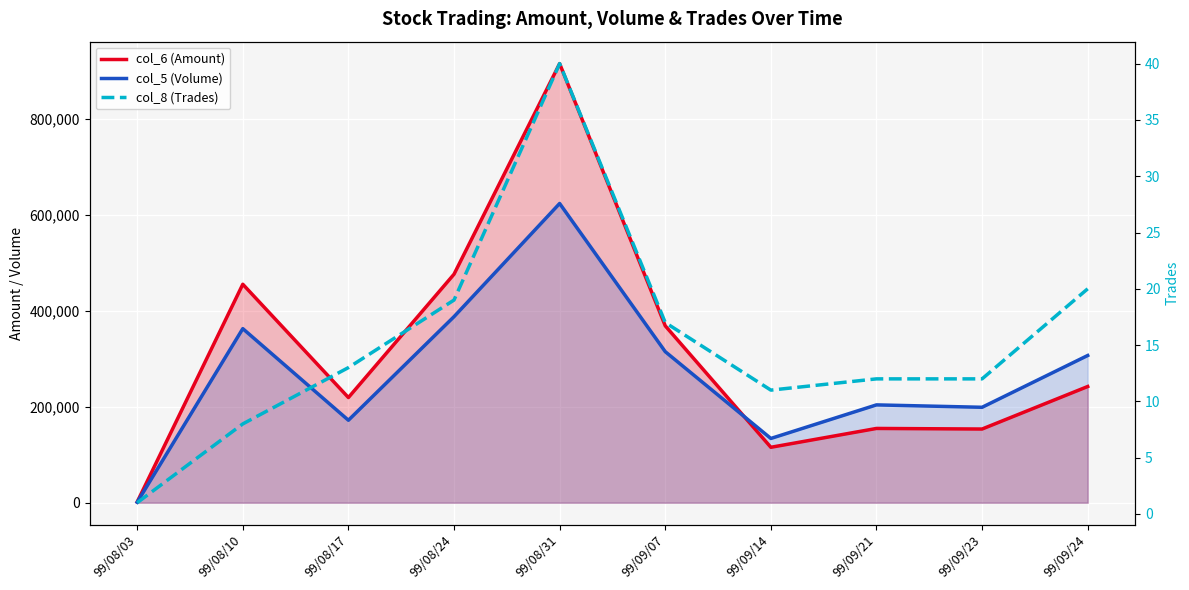

At 99/08/31, list the series in order from smallest to largest.

col_8 (Trades), col_5 (Volume), col_6 (Amount)